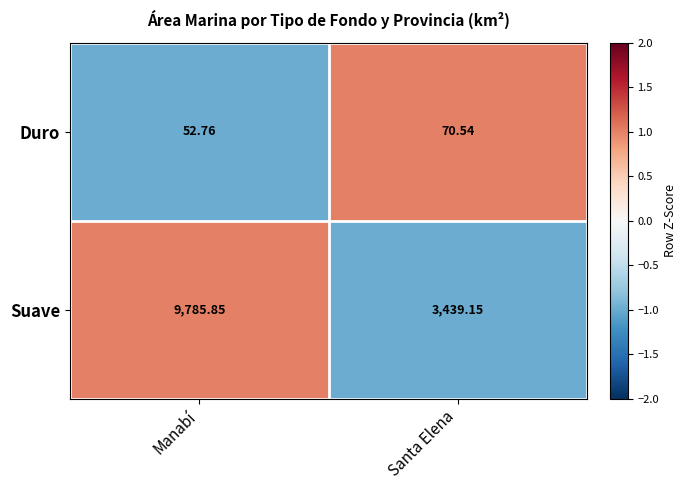

At which label does Suave reach its minimum?

Santa Elena